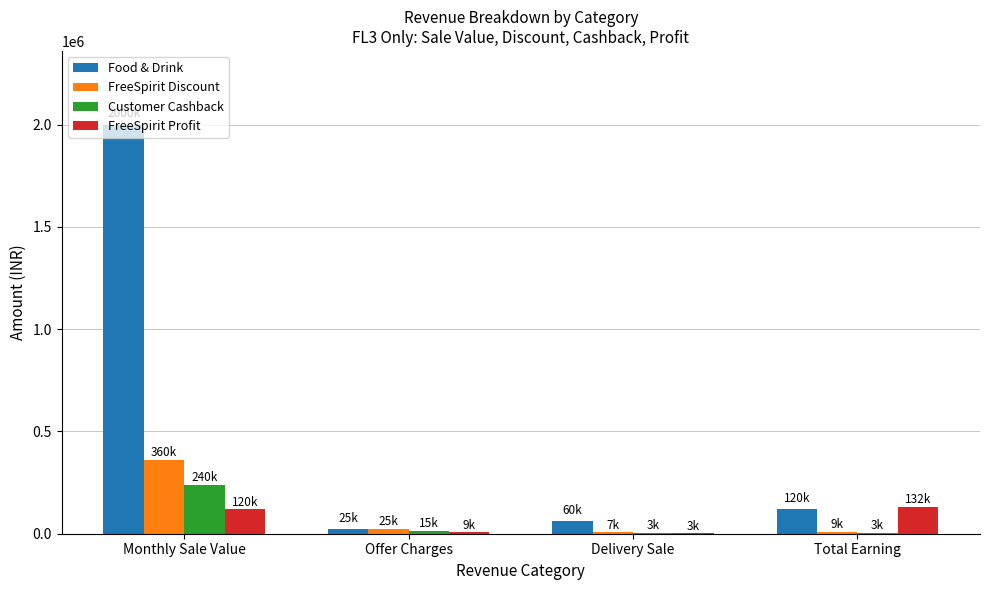

Which series changed the most between Offer Charges and Total Earning?

FreeSpirit Profit